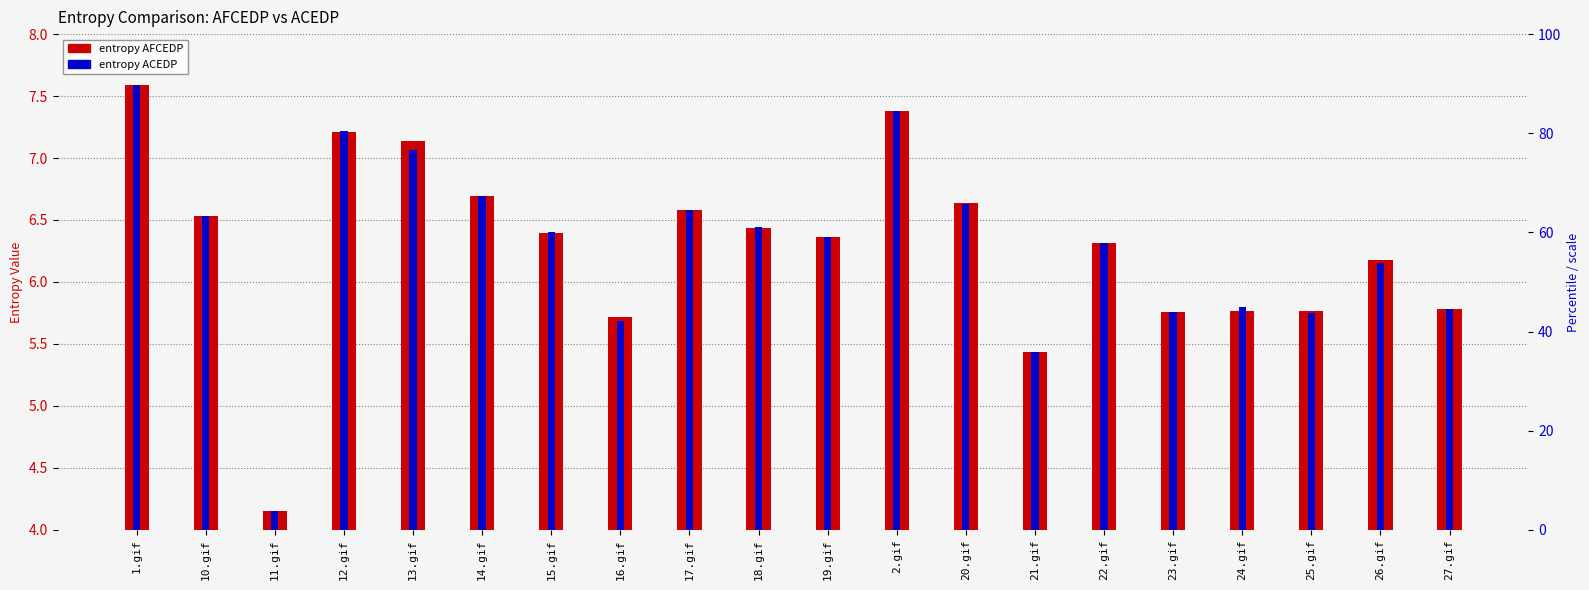

How many bars are there in each group?

2